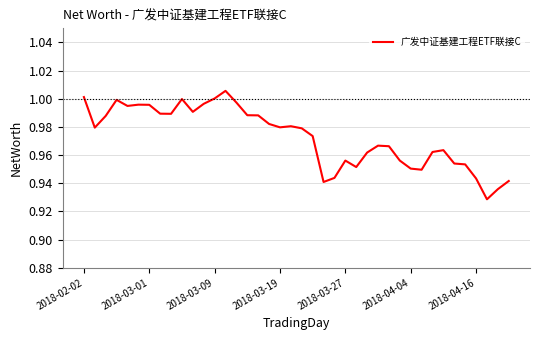

Does the chart display data point markers on the line(s)?

No